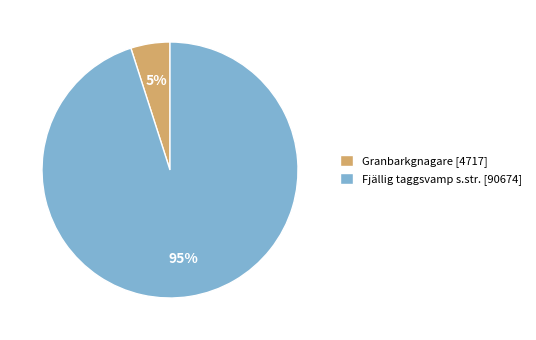

Combined, do Fjällig taggsvamp s.str. [90674] and Granbarkgnagare [4717] account for over 50%?

Yes